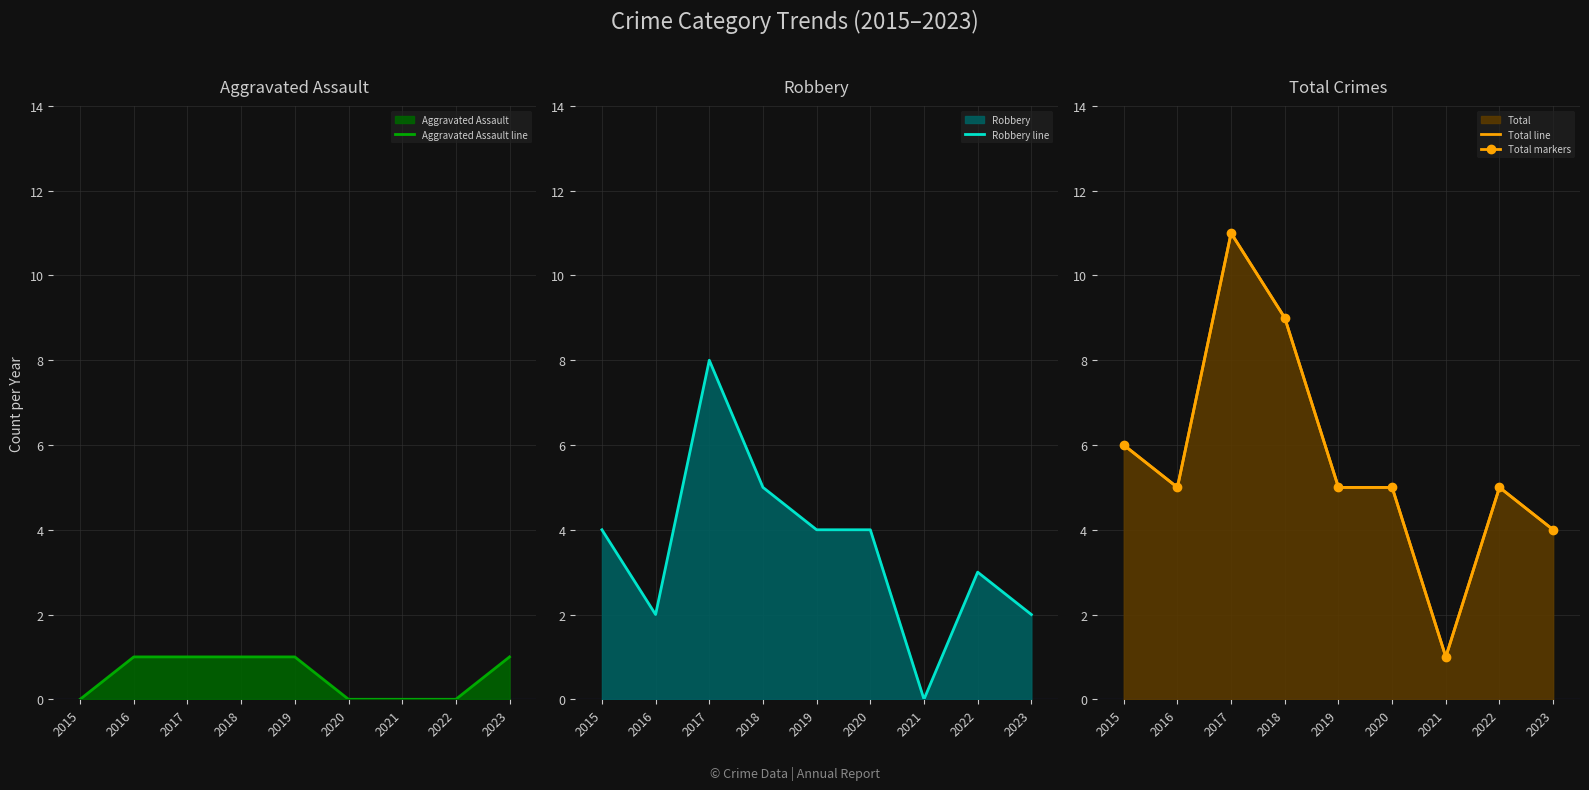

Is it true that Aggravated Assault line equals 0 at 2015?

True